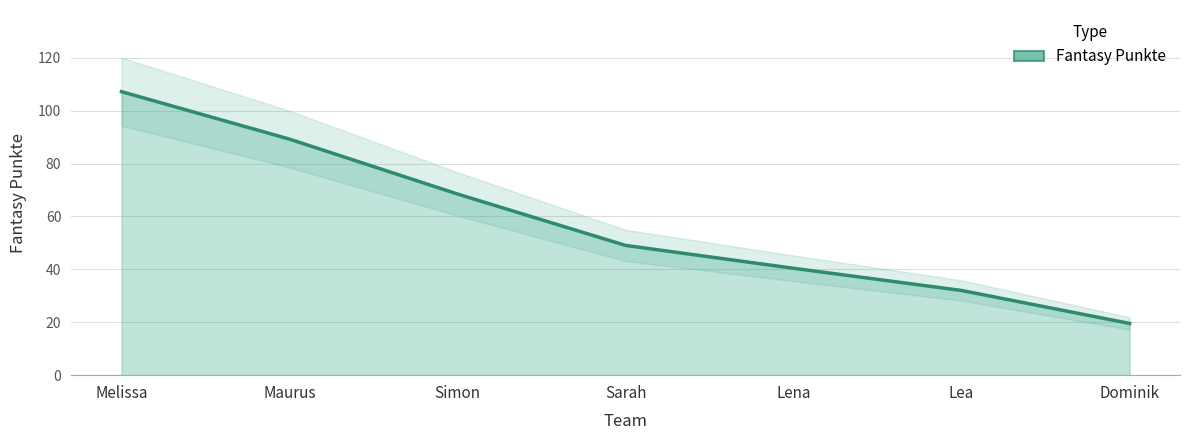

What is the approximate value at Simon?

68.5